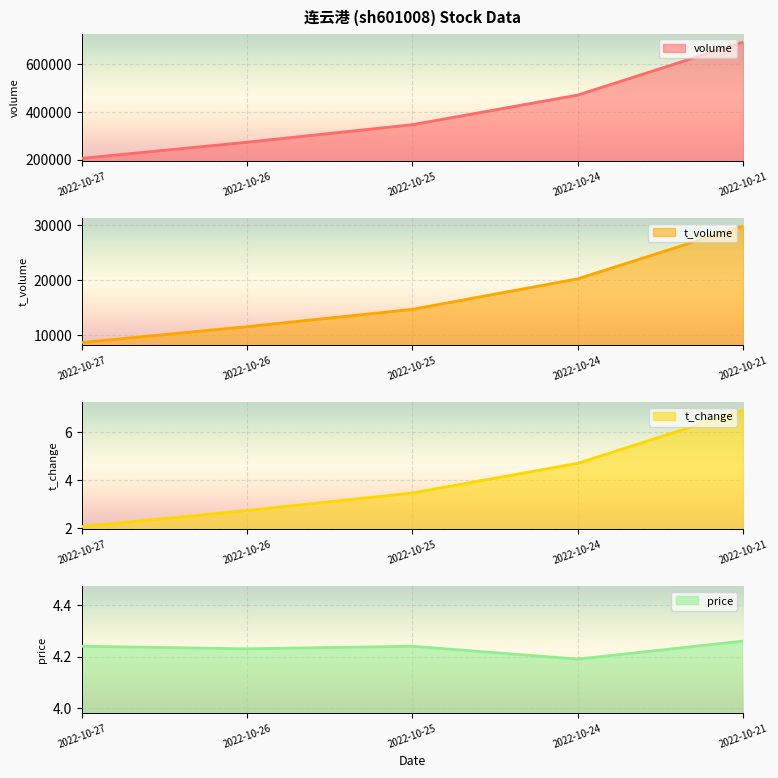

True or false: price and t_volume cross at least once.

False